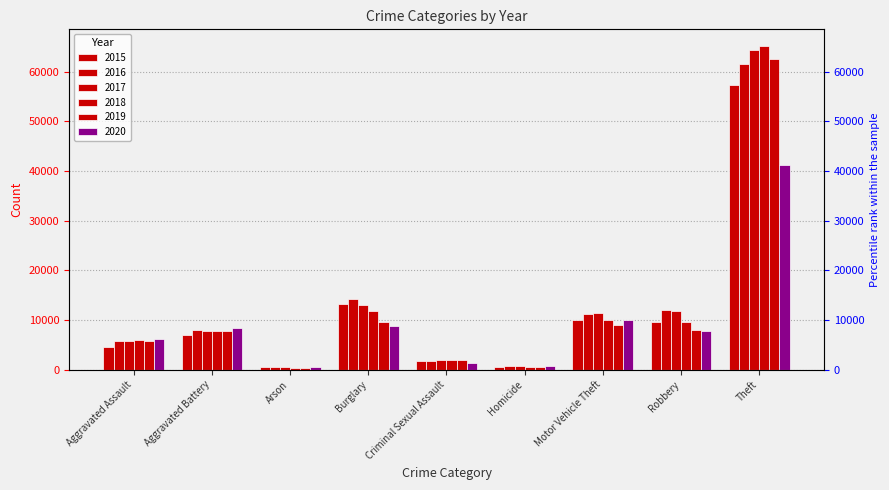

What are all the series names shown in the legend?

2015, 2016, 2017, 2018, 2019, 2020